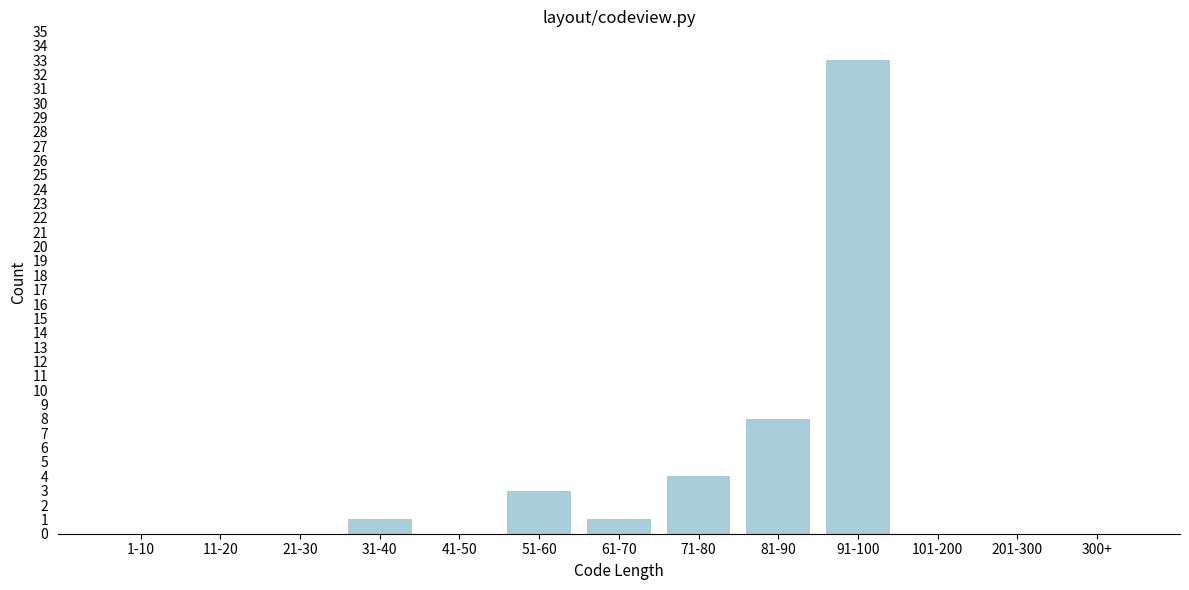

Reading left to right, list all the values displayed in this chart.

1-10=0	11-20=0	21-30=0	31-40=1	41-50=0	51-60=3	61-70=1	71-80=4	81-90=8	91-100=33	101-200=0	201-300=0	300+=0